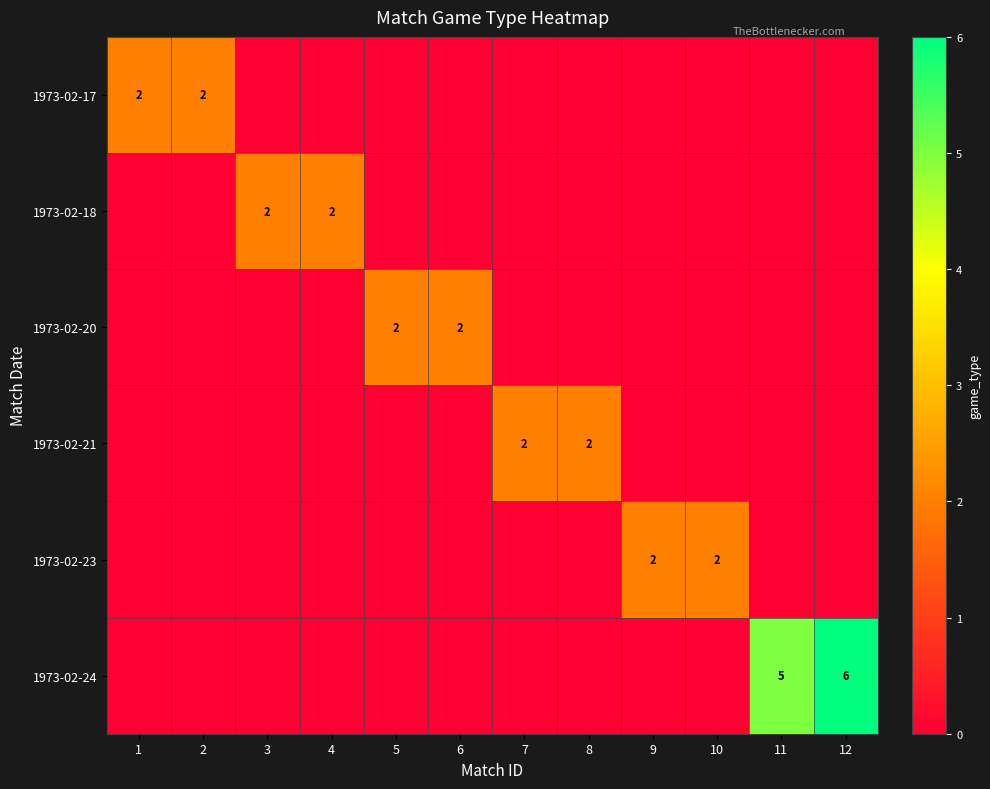

True or false: 1973-02-17 has a value of 2 at 2.

True